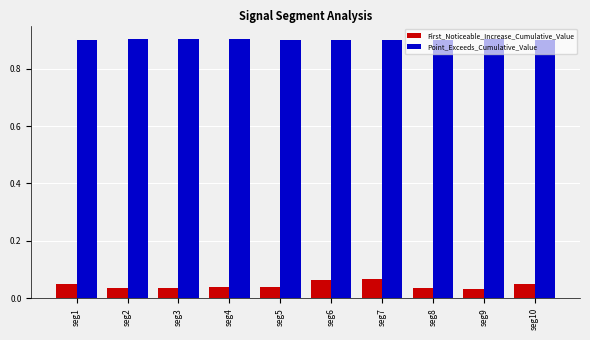

At how many categories does at least one series exceed 0?

10